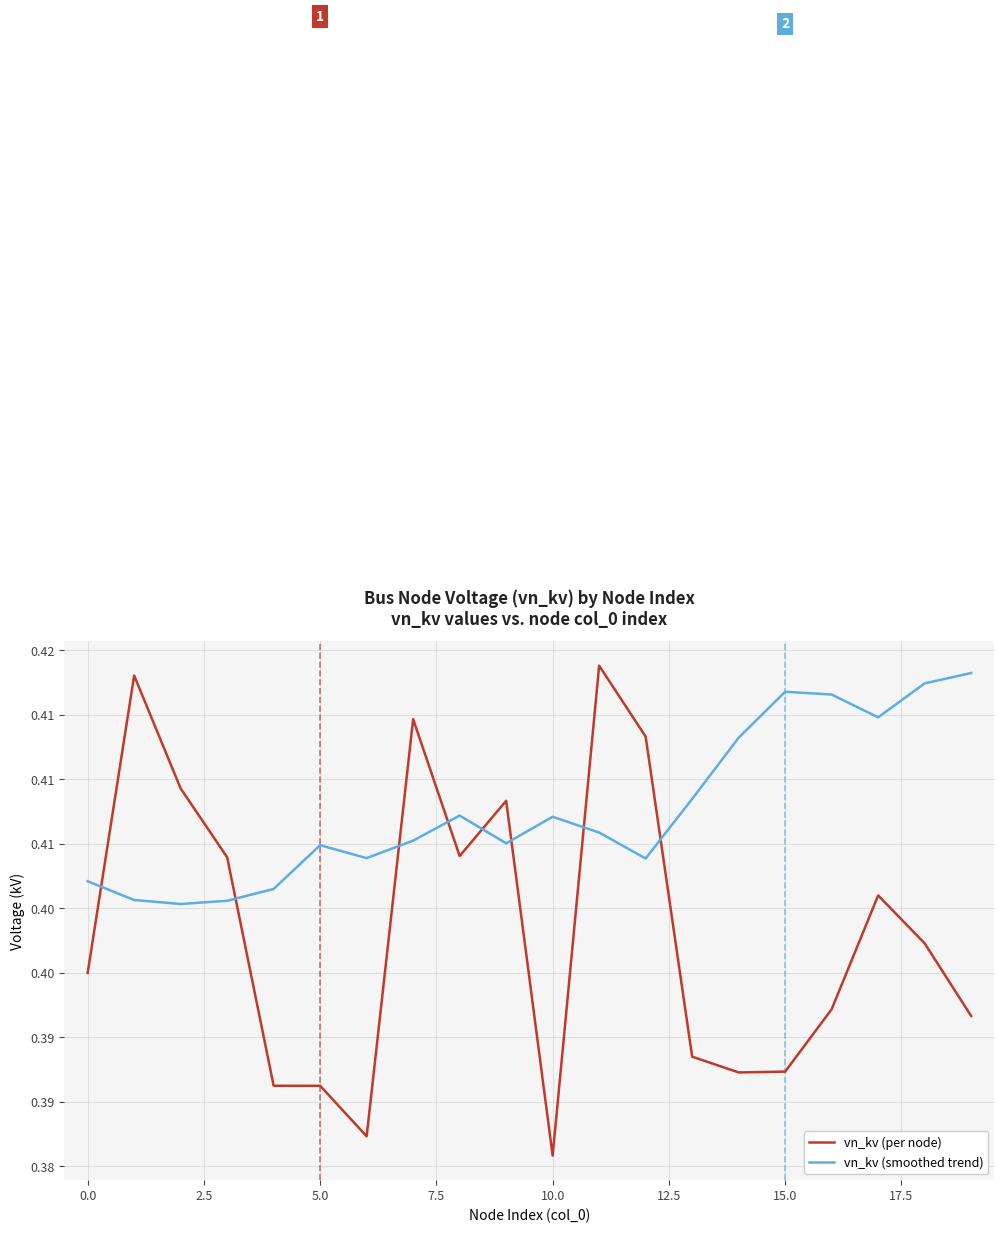

What are all the series names shown in the legend?

vn_kv (per node), vn_kv (smoothed trend)